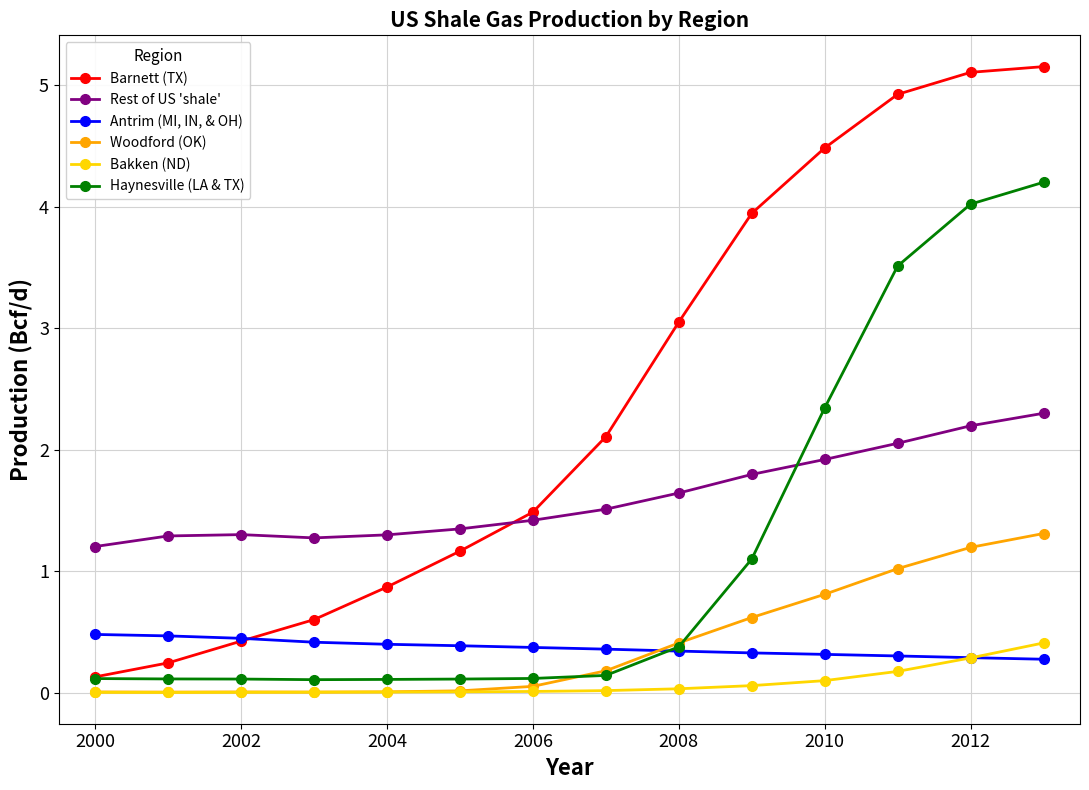

Which series has the largest range (max minus min)?

Barnett (TX)